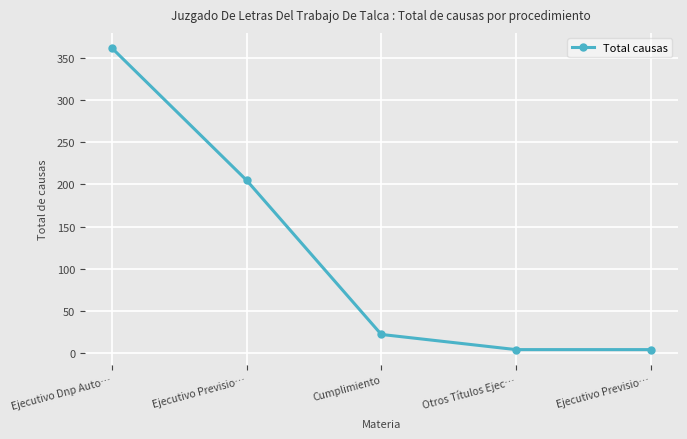

Reading right to left, transcribe all the data shown in this chart.

4	4	22	205	362